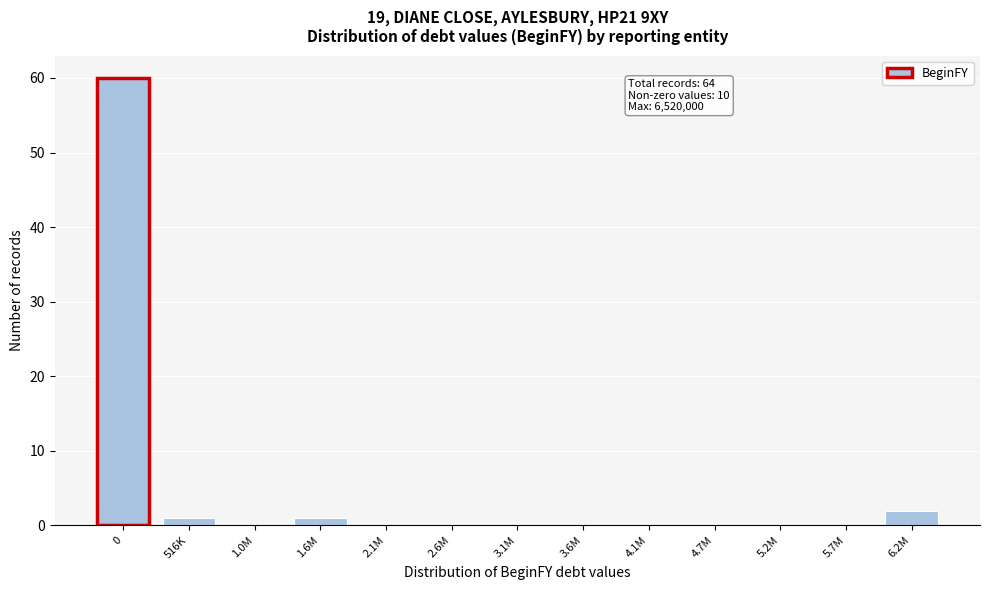

Reading left to right, list all the values displayed in this chart.

0=60	516K=1	1.0M=0	1.6M=1	2.1M=0	2.6M=0	3.1M=0	3.6M=0	4.1M=0	4.7M=0	5.2M=0	5.7M=0	6.2M=2